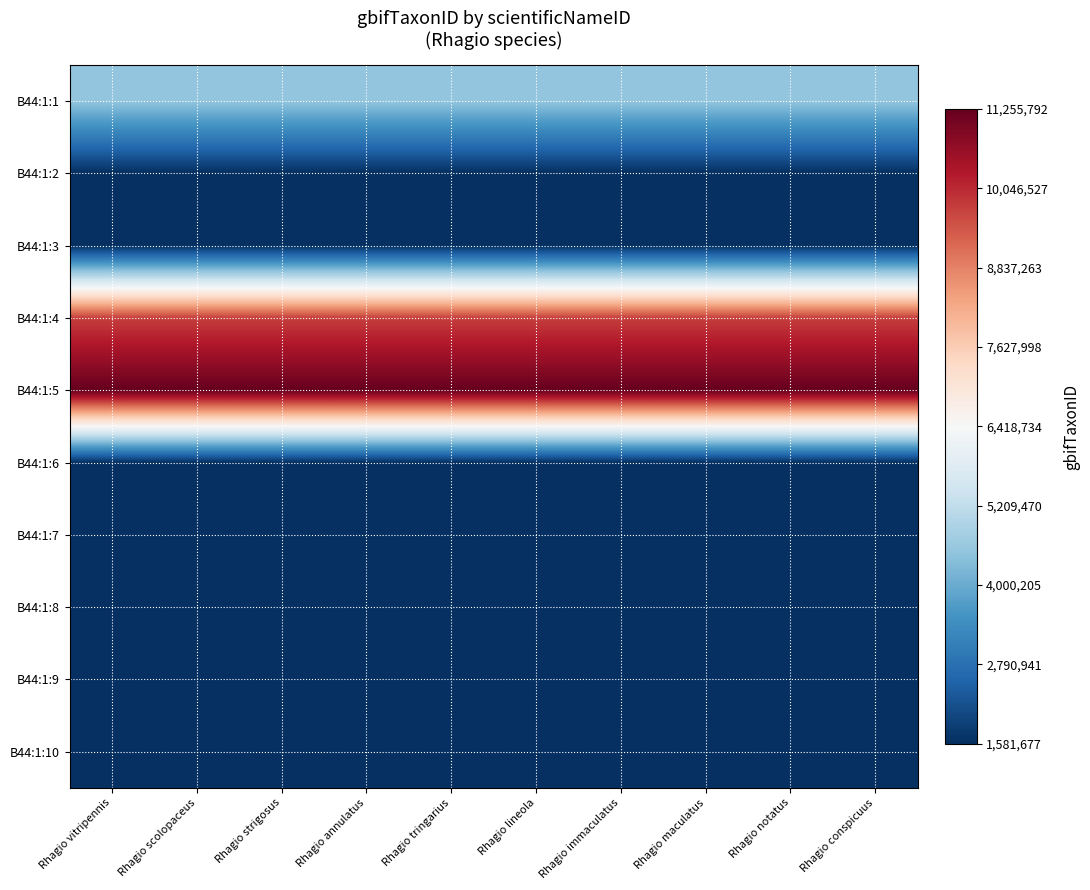

What is the total value across all series at Rhagio annulatus?

36588591